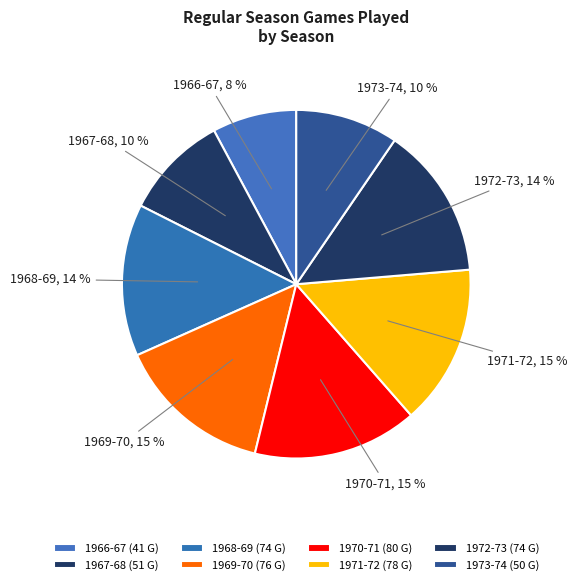

What is the ratio of the value at 1966-67 to the value at 1972-73?

0.6